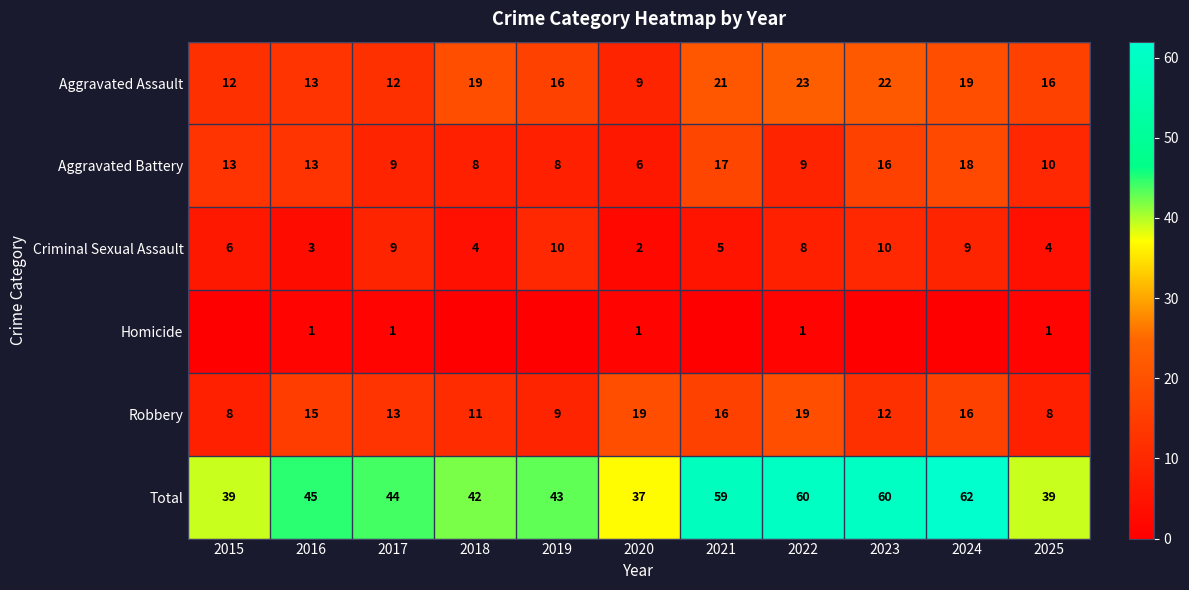

What is the sum of all Total values?

530